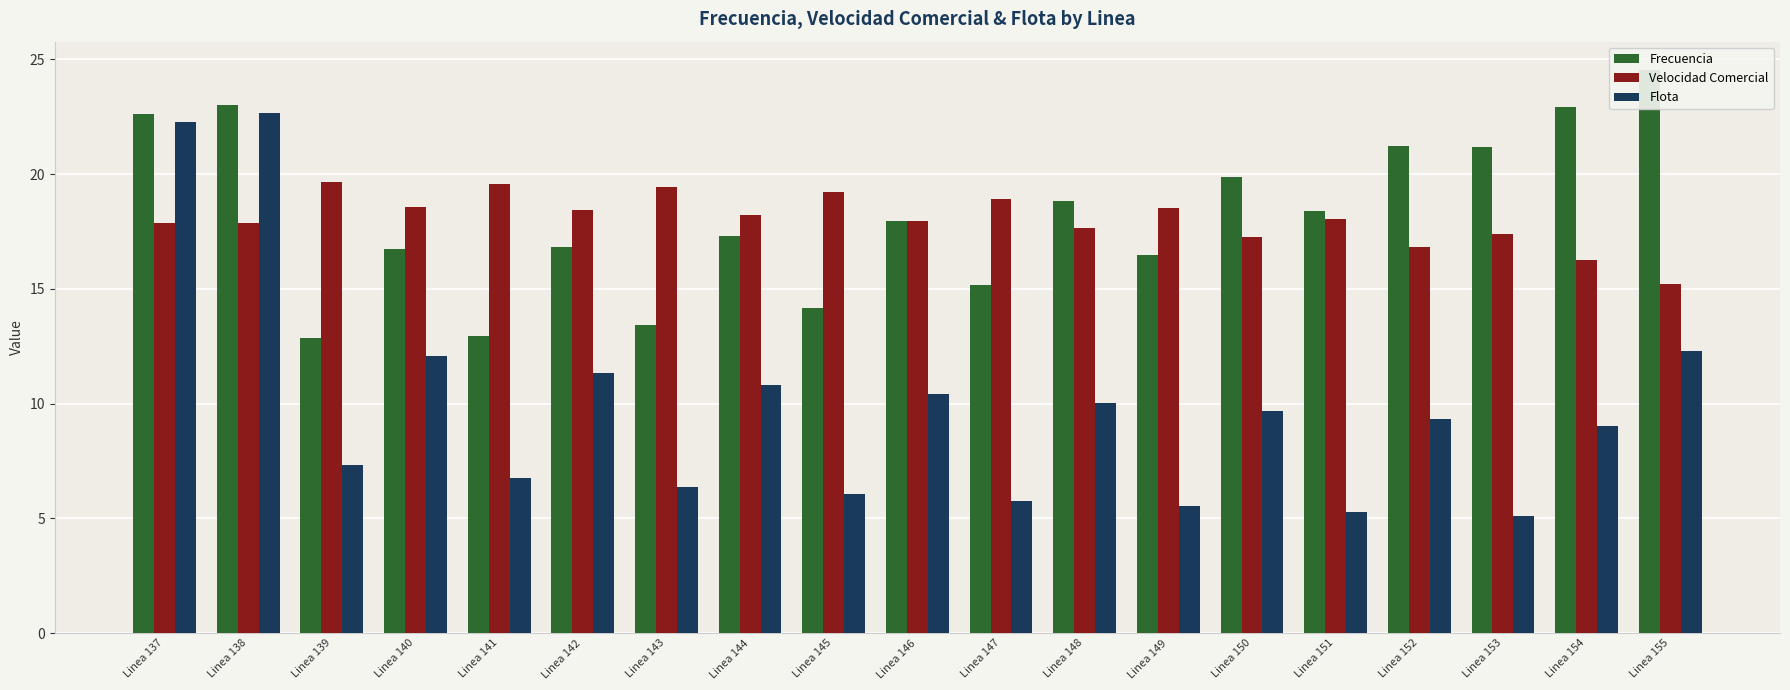

Which series has the widest spread of values?

Flota